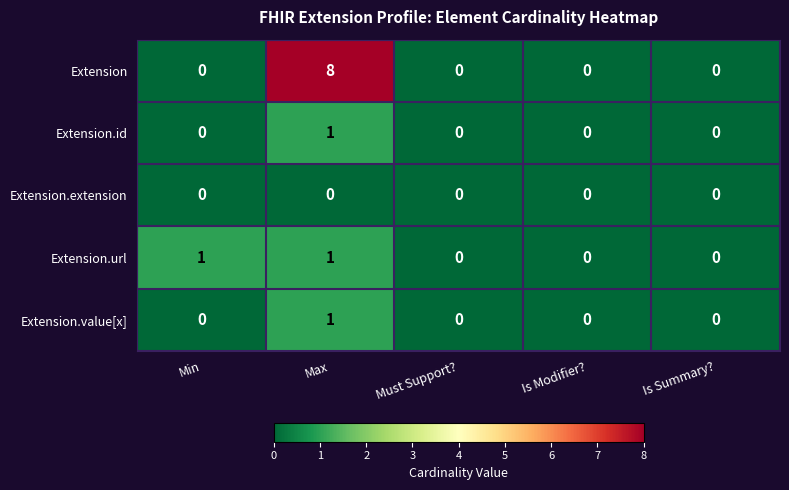

Count the number of data series in this chart.

5